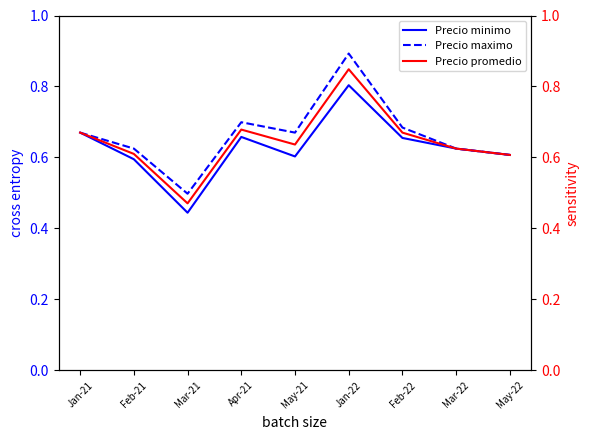

The value of Precio promedio at Jan-21 is 0.2. True or false?

False